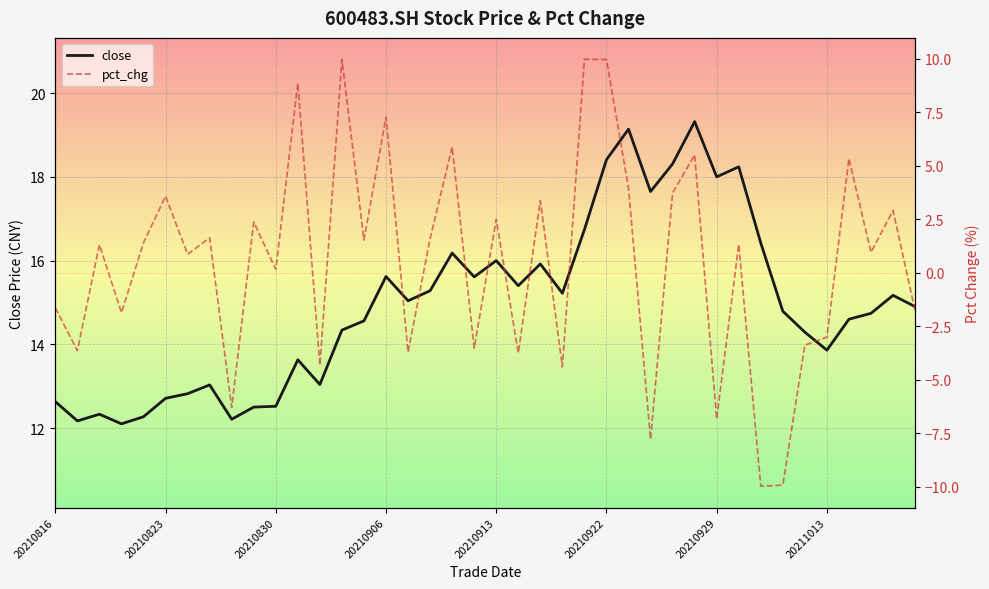

Which series has the largest range (max minus min)?

pct_chg